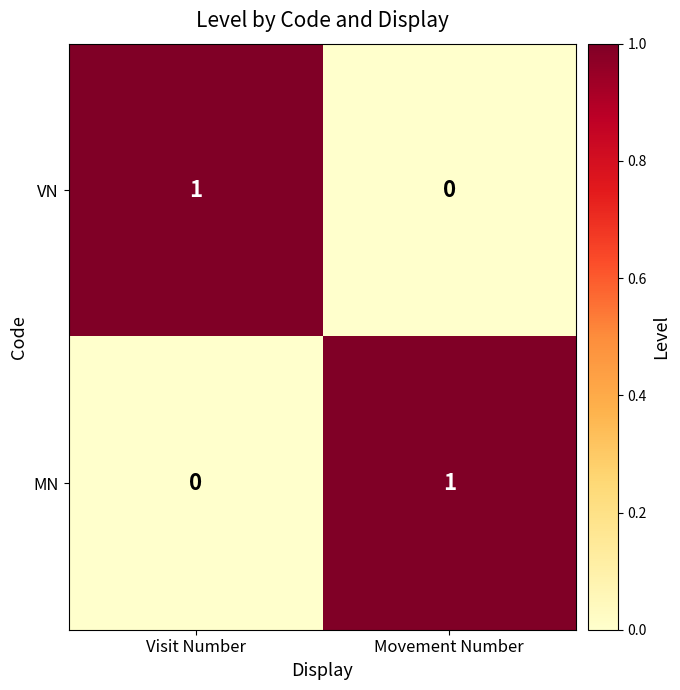

Where is MN nearest to the value 0?

Visit Number